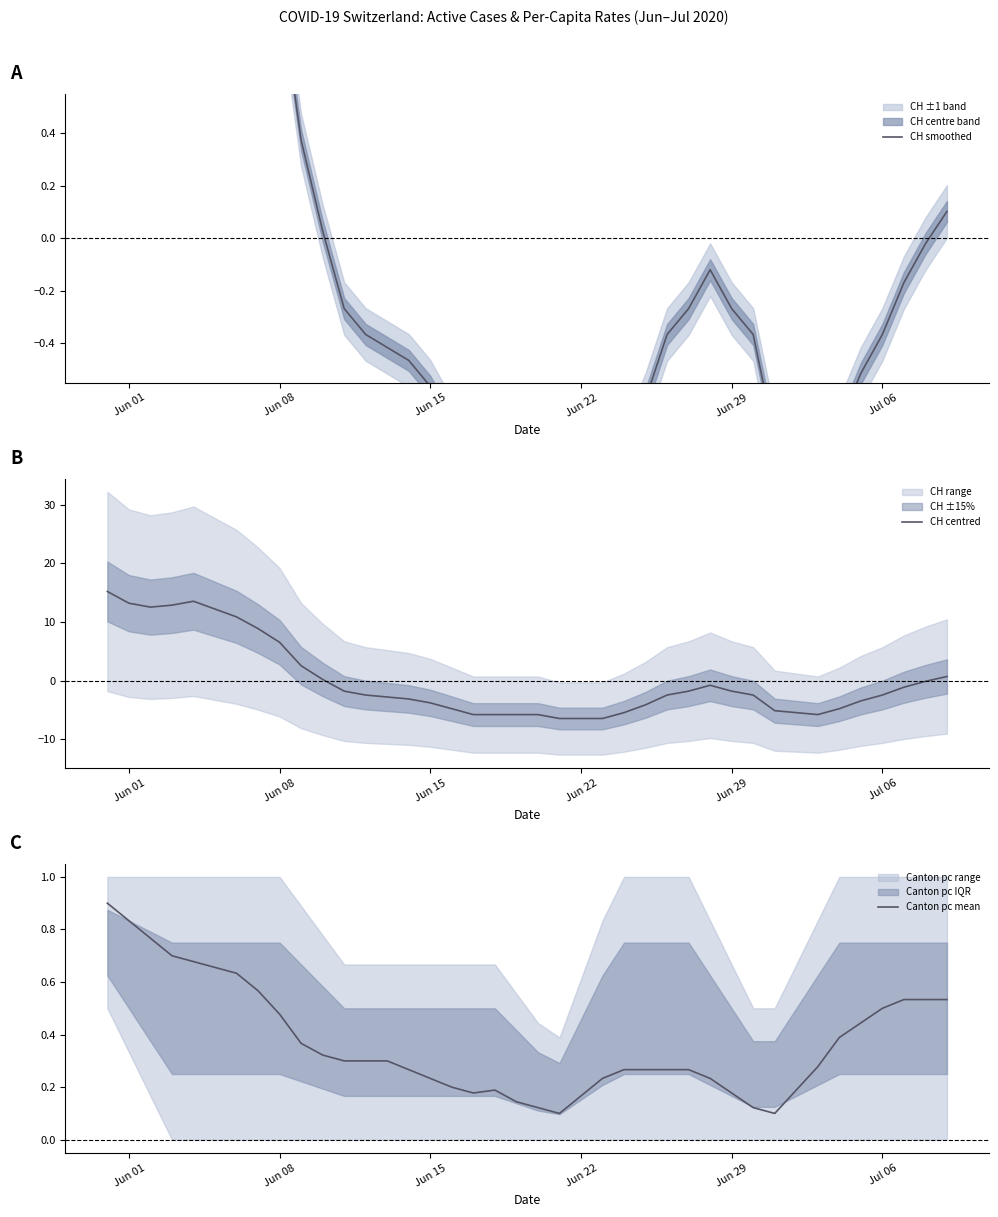

How many times do CH centred and CH smoothed cross each other?

2